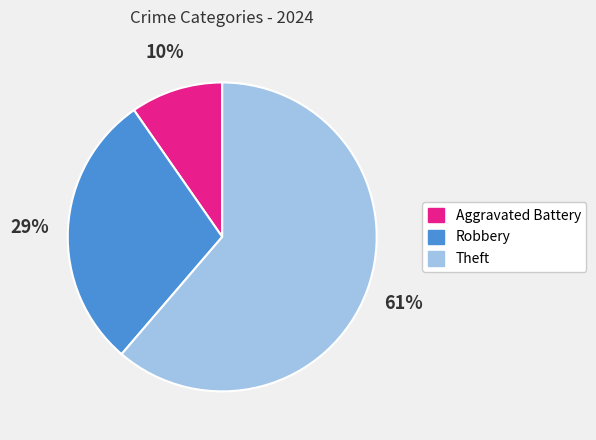

To the nearest percent, what is the combined percentage of Robbery and Theft?

90%